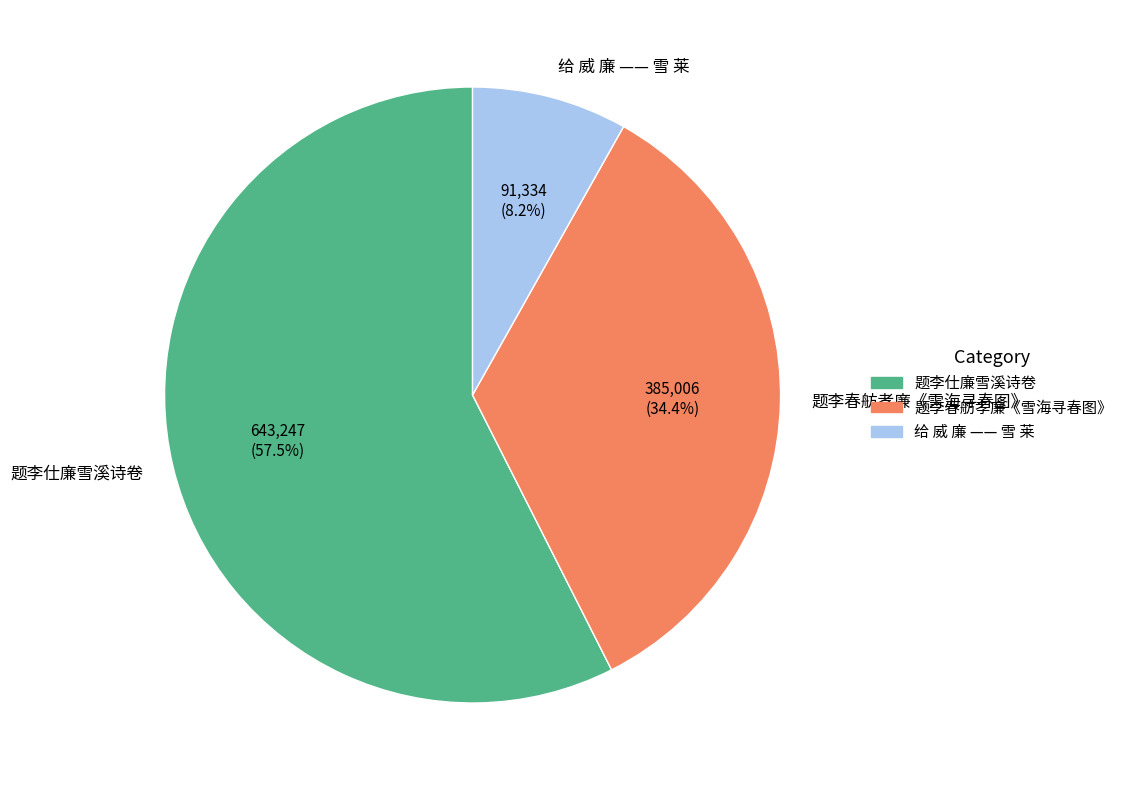

Between 题李仕廉雪溪诗卷 and 题李春舫孝廉《雪海寻春图》, which is larger?

题李仕廉雪溪诗卷